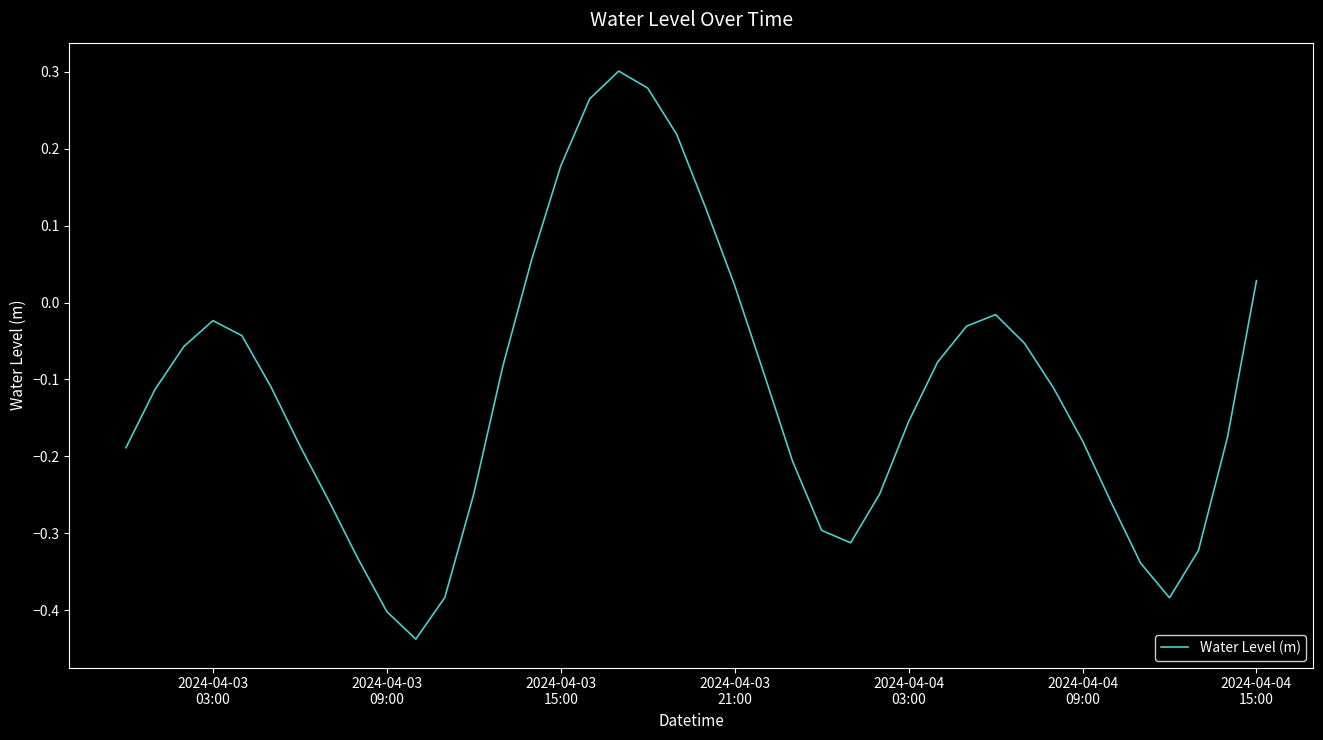

How many lines are shown in the chart?

1